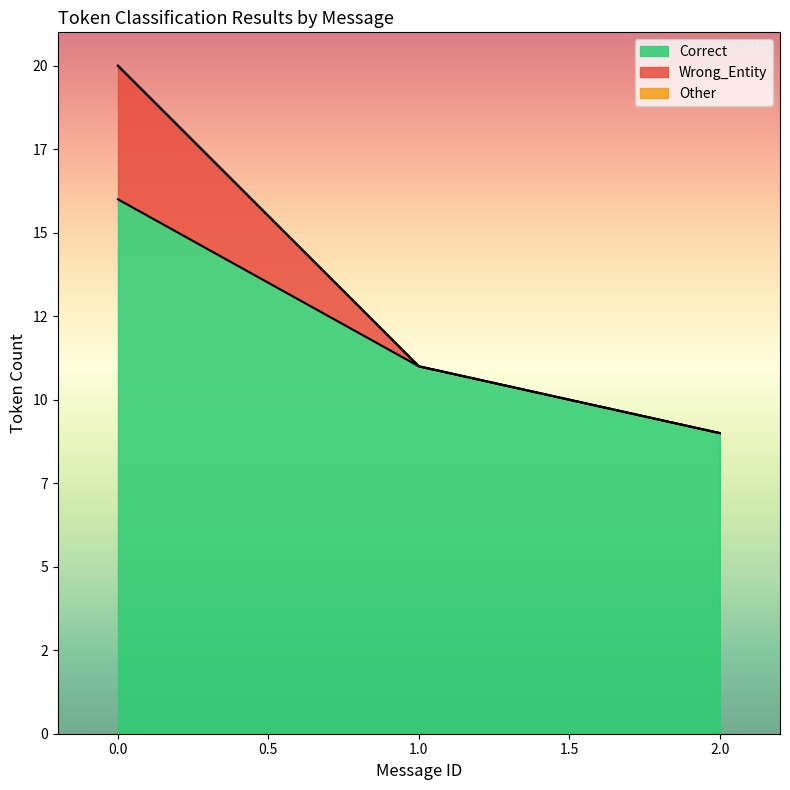

Does the chart display data point markers on the line(s)?

No